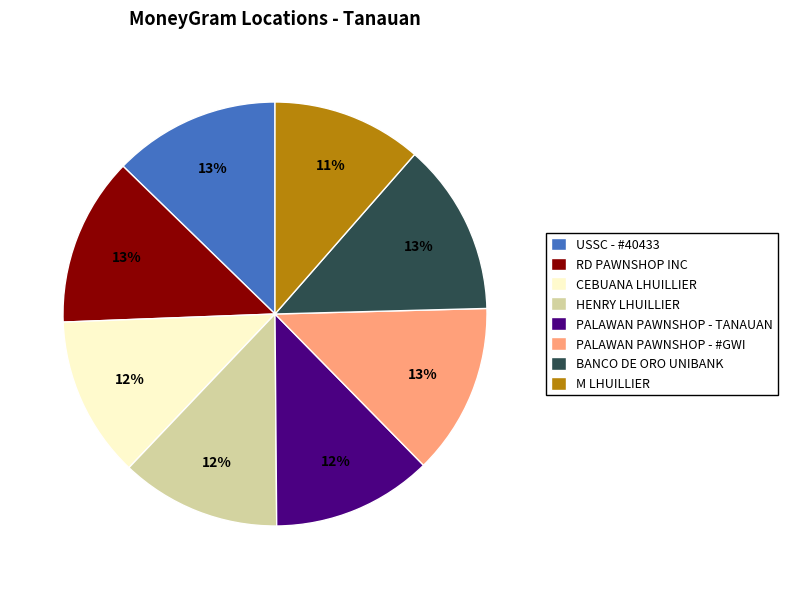

To the nearest percent, what is the difference between the largest and smallest slice percentages?

2%